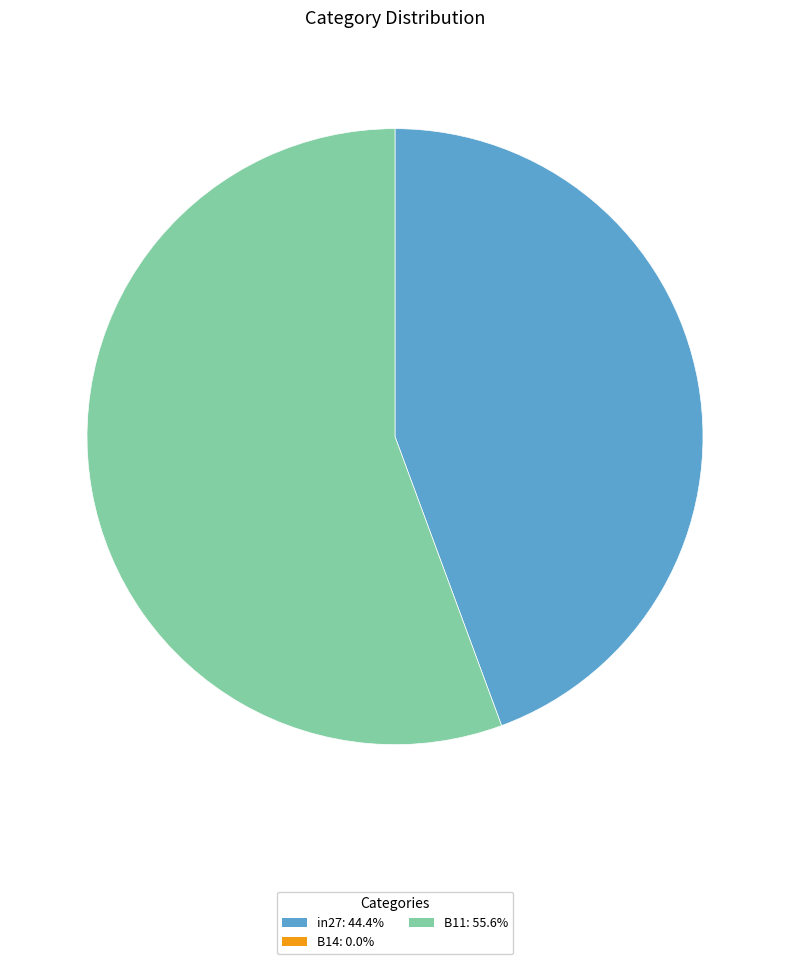

Does any single category account for the majority?

Yes